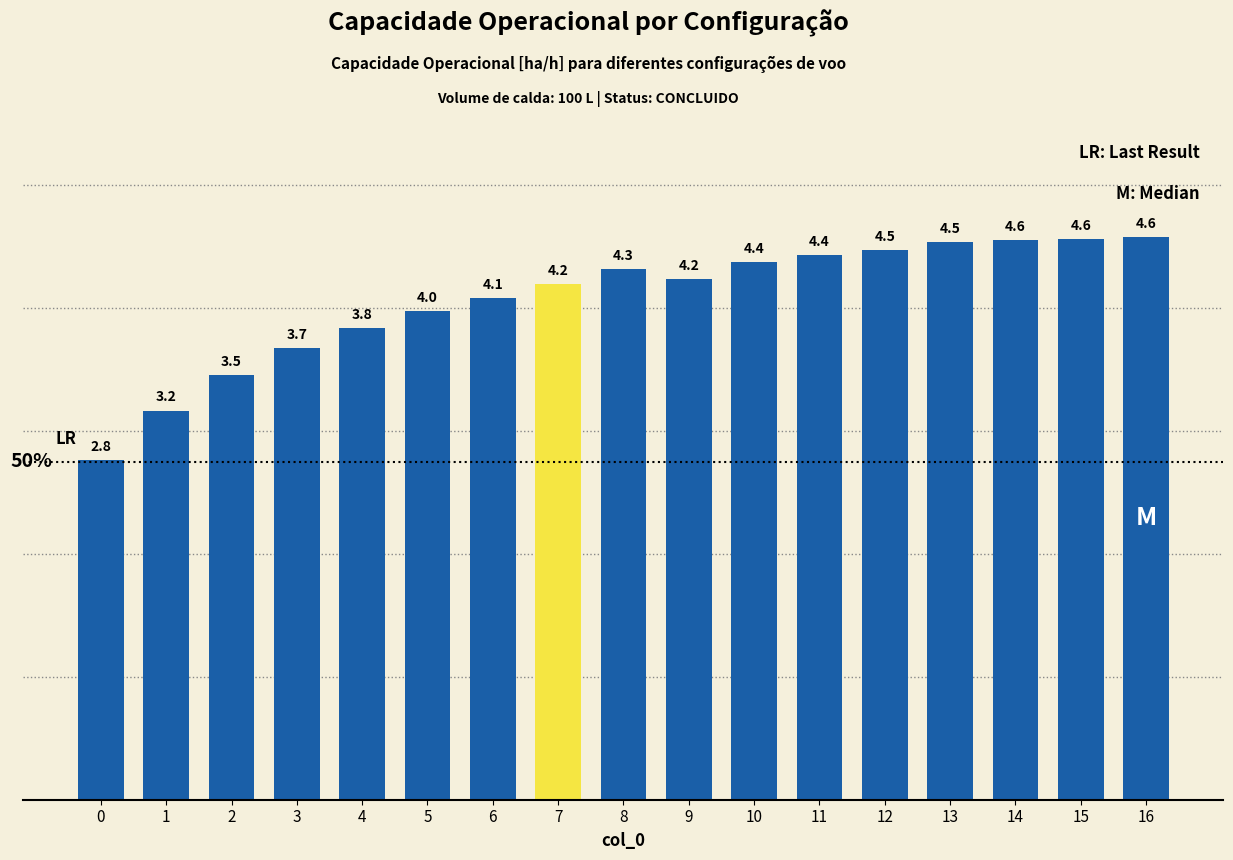

Is it true that the value at 12 is 4.5?

True